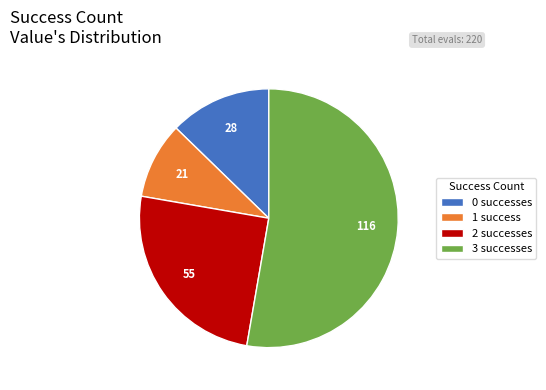

Which slice is the smallest?

1 success